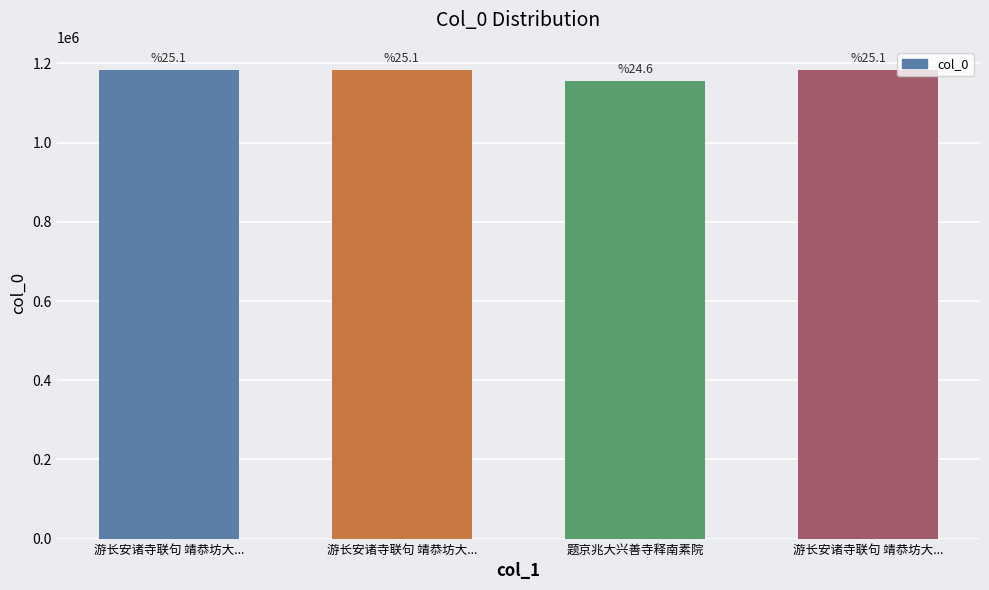

At which label is the value closest to 1168925?

游长安诸寺联句 靖恭坊大...